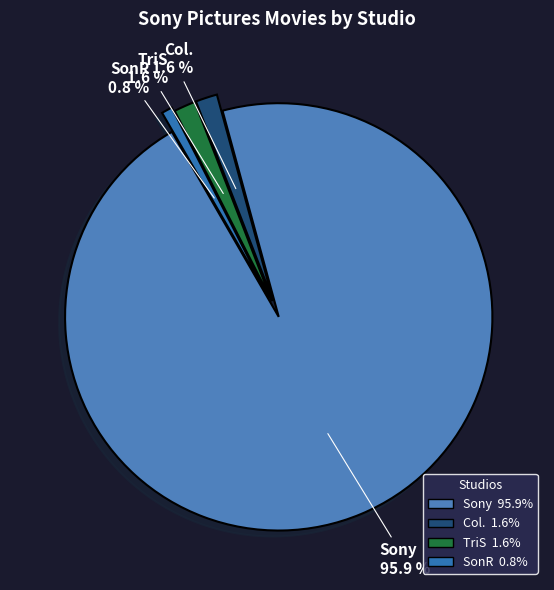

What portion of the pie excludes Col.?

98.4%